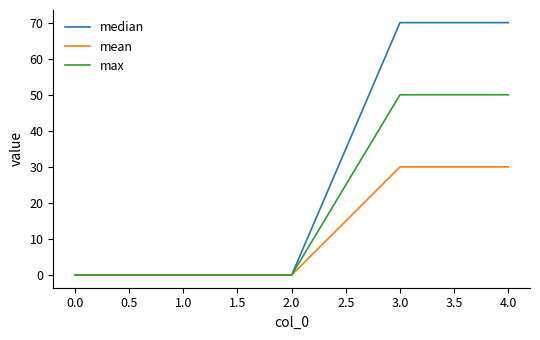

Reading right to left, transcribe all the data shown in this chart.

median: 70	70	0	0	0
mean: 30	30	0	0	0
max: 50	50	0	0	0